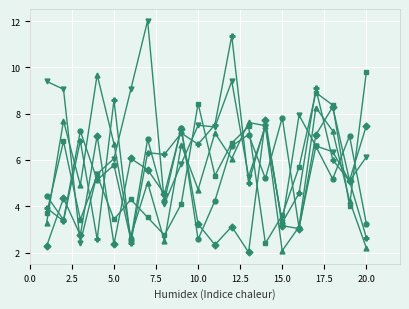

What is the greatest value displayed?

12.0